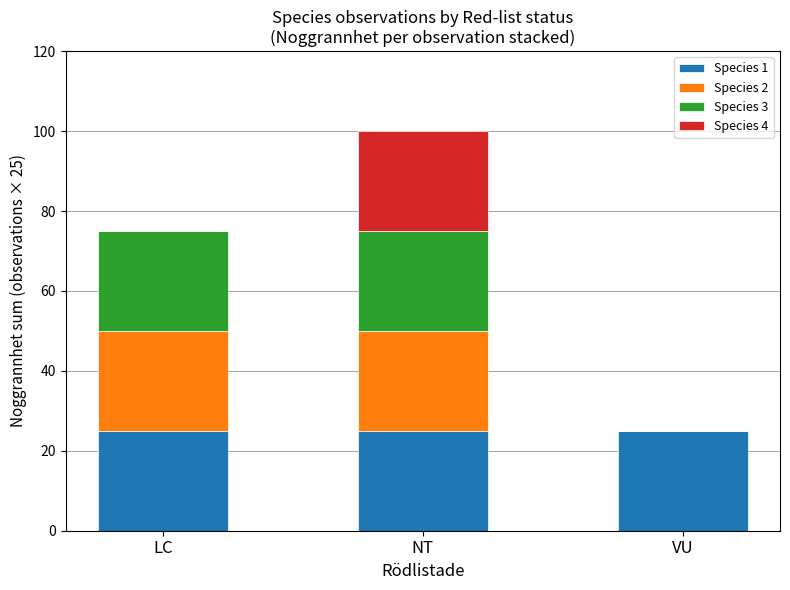

What is the total value across all series at NT?

100